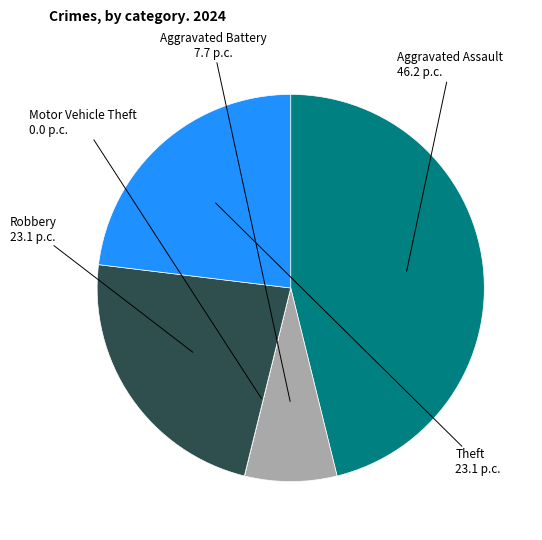

Is it true that Aggravated Battery is 17% of the pie?

False